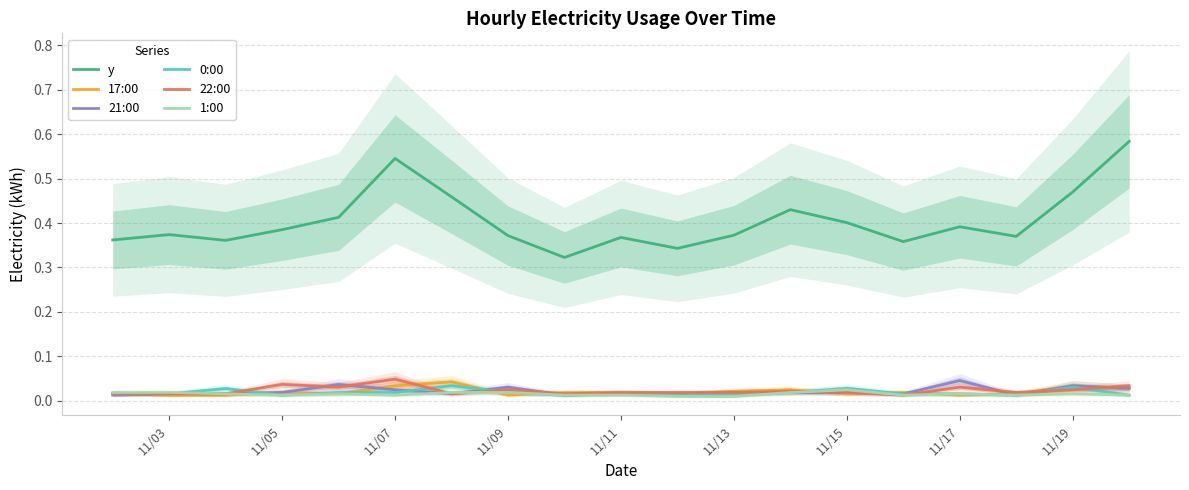

The y series shows 0.2 at 11/09. True or false?

False